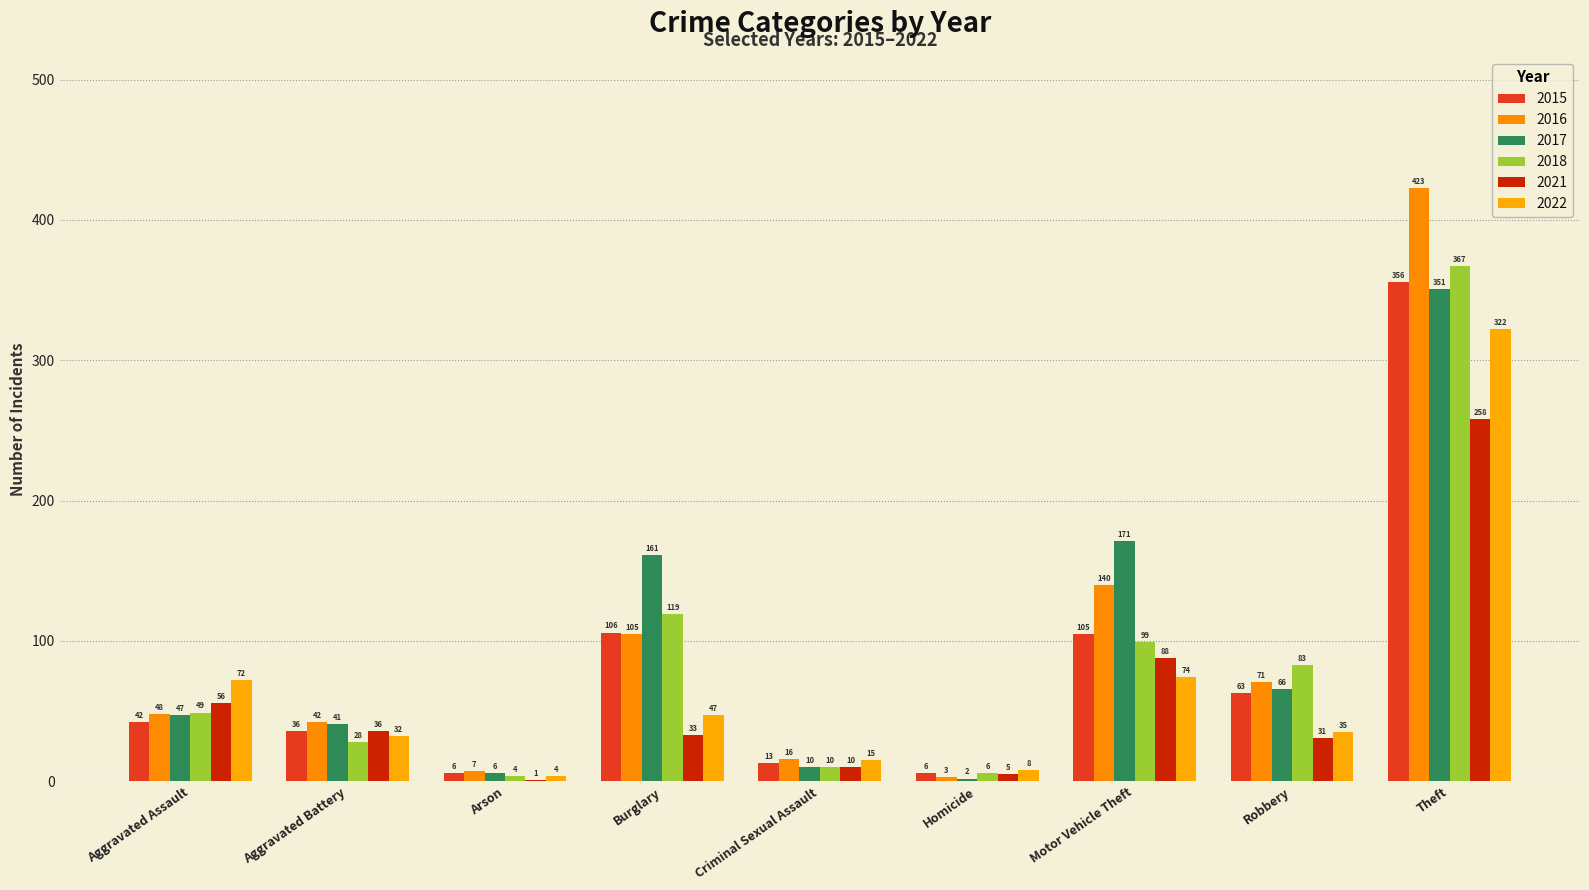

Reading left to right, extract all data points from this chart.

2015: 42	36	6	106	13	6	105	63	356
2016: 48	42	7	105	16	3	140	71	423
2017: 47	41	6	161	10	2	171	66	351
2018: 49	28	4	119	10	6	99	83	367
2021: 56	36	1	33	10	5	88	31	258
2022: 72	32	4	47	15	8	74	35	322